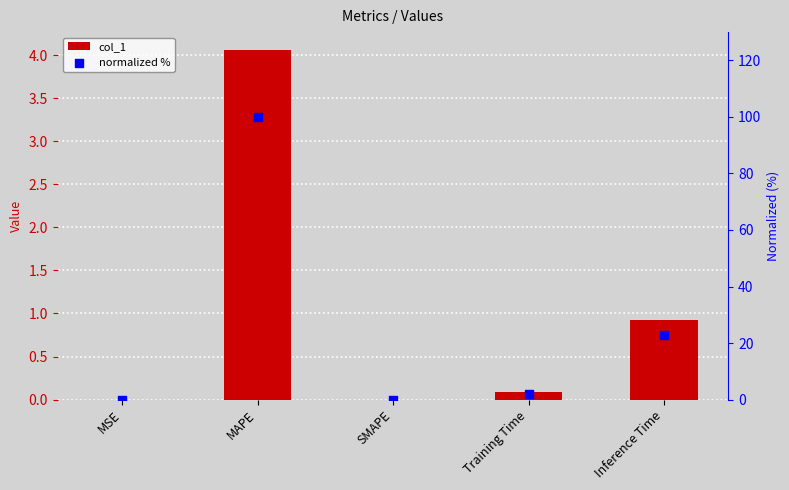

Which series reaches the maximum Y coordinate?

normalized %